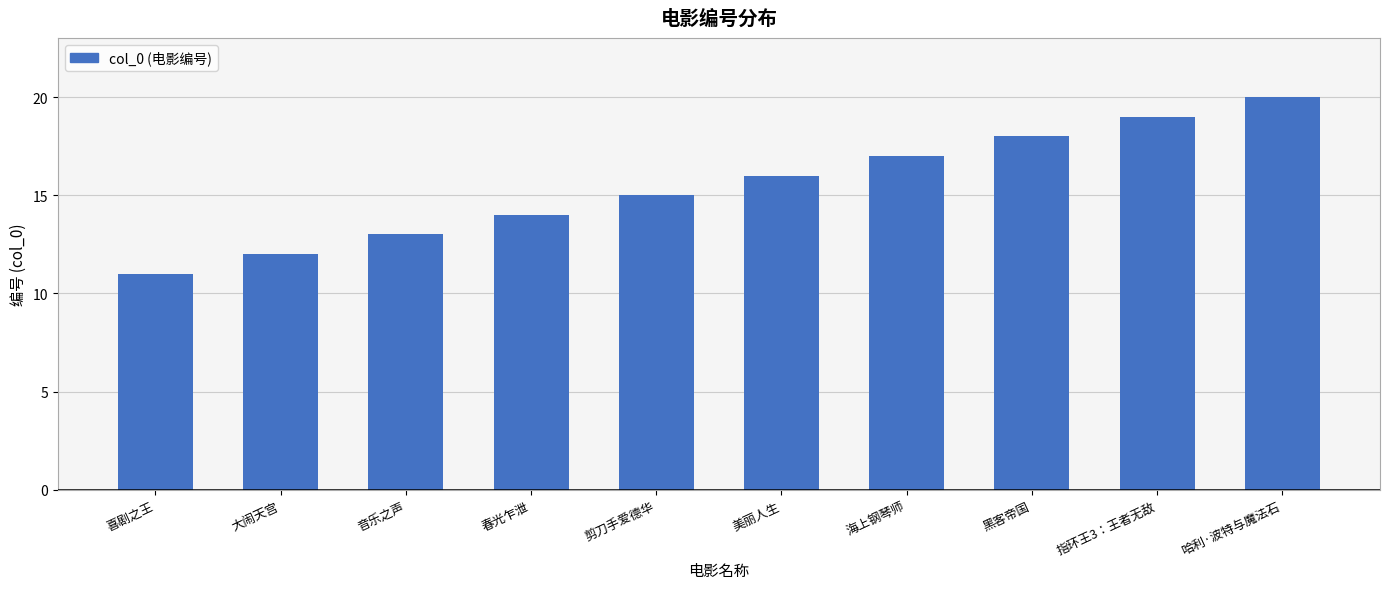

How many bars are there in total?

10